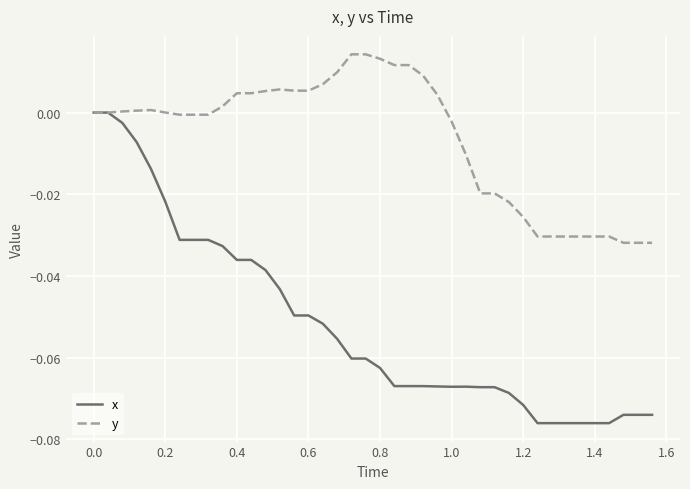

Which series has the largest total across all categories?

y